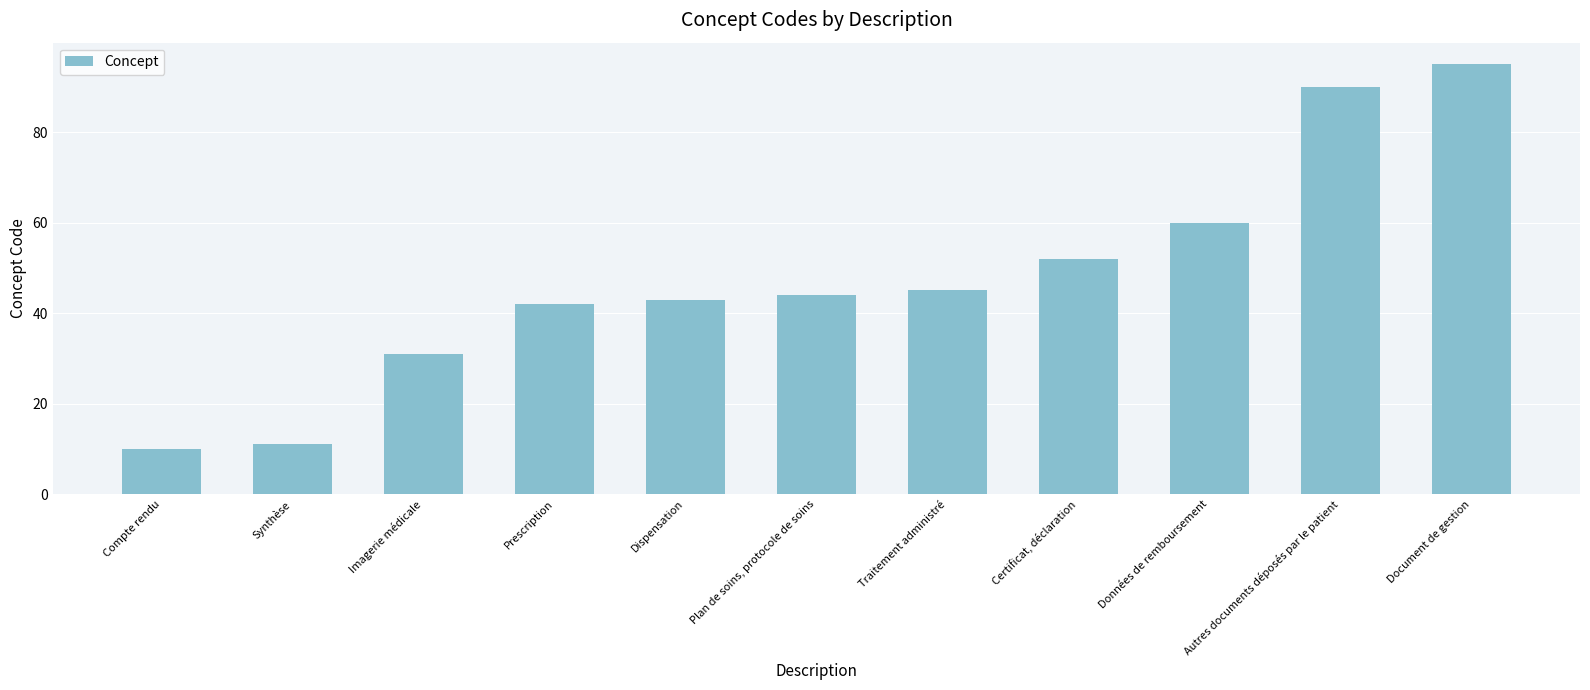

List the labels in order of value, largest first.

Document de gestion, Autres documents déposés par le patient, Données de remboursement, Certificat, déclaration, Traitement administré, Plan de soins, protocole de soins, Dispensation, Prescription, Imagerie médicale, Synthèse, Compte rendu